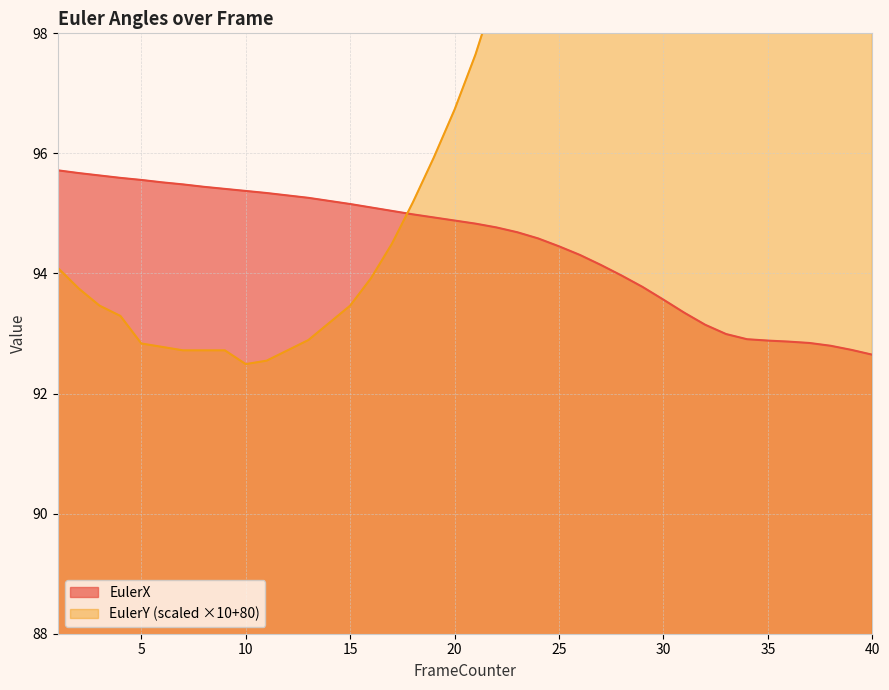

Is the value of EulerX at 20 greater than the value of EulerY at 20?

No